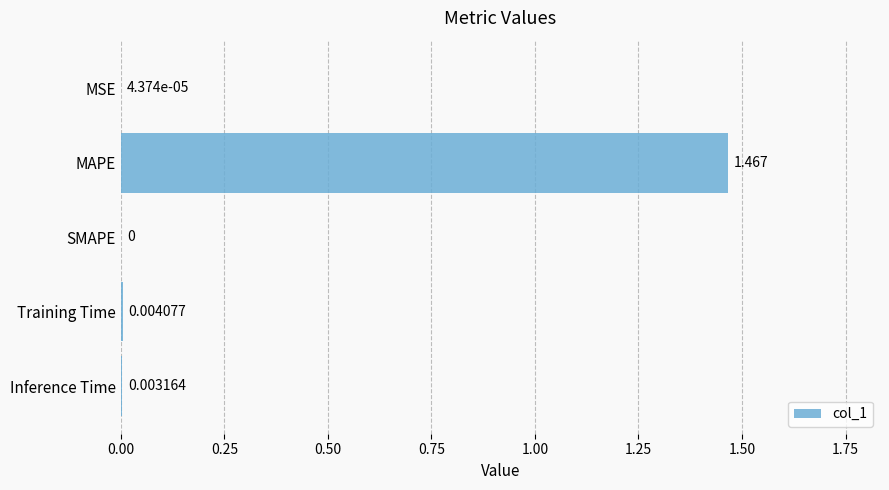

Between Training Time and SMAPE, which is larger?

Training Time